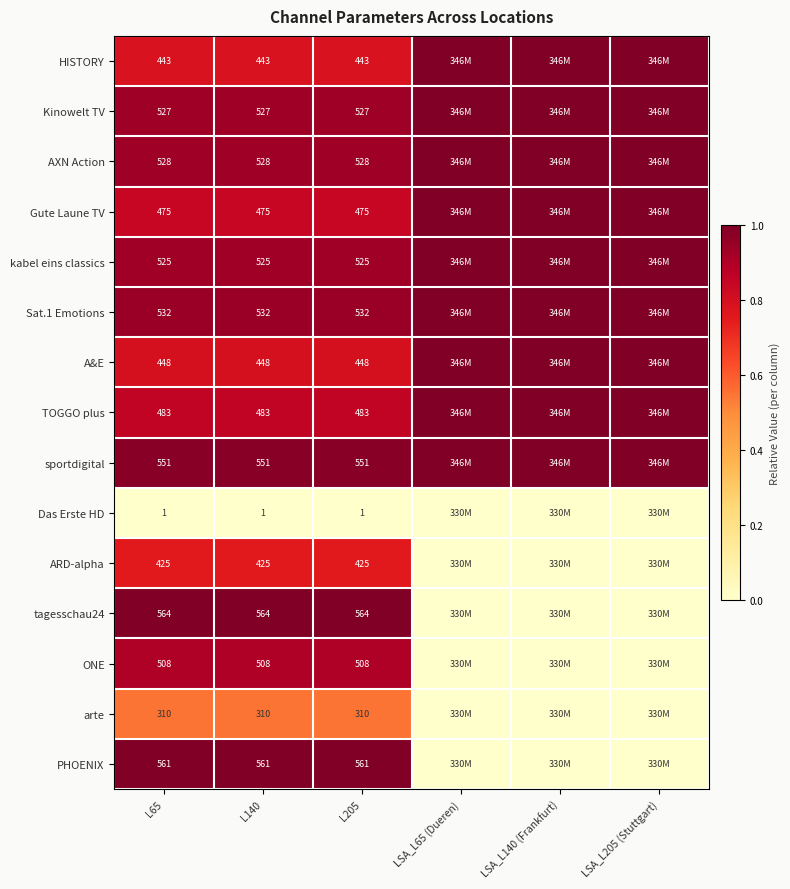

Is the value of arte at L205 greater than the value of Kinowelt TV at L205?

No